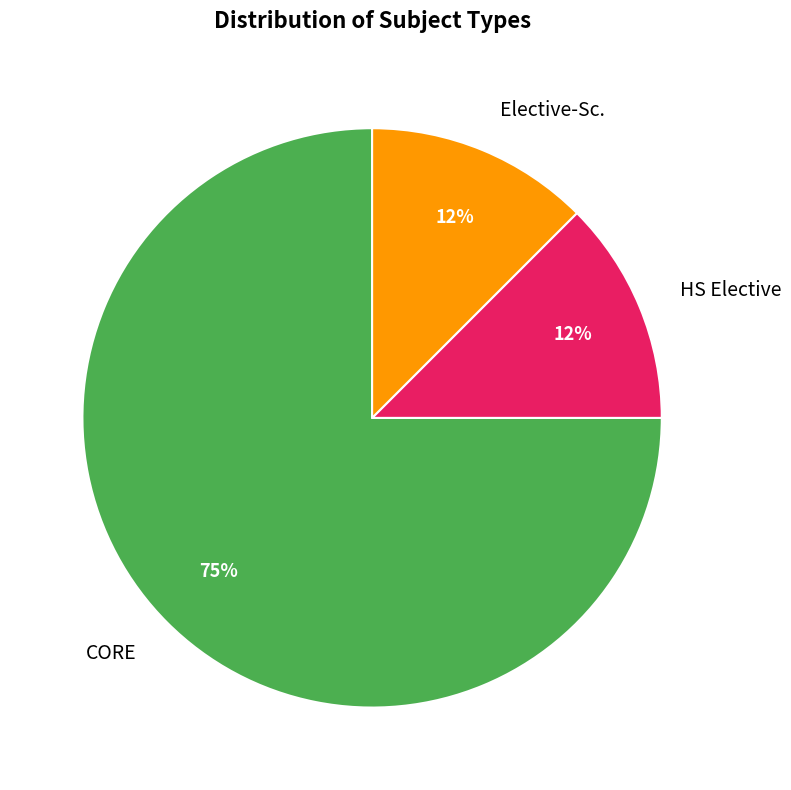

Which category has the biggest portion of the pie?

CORE